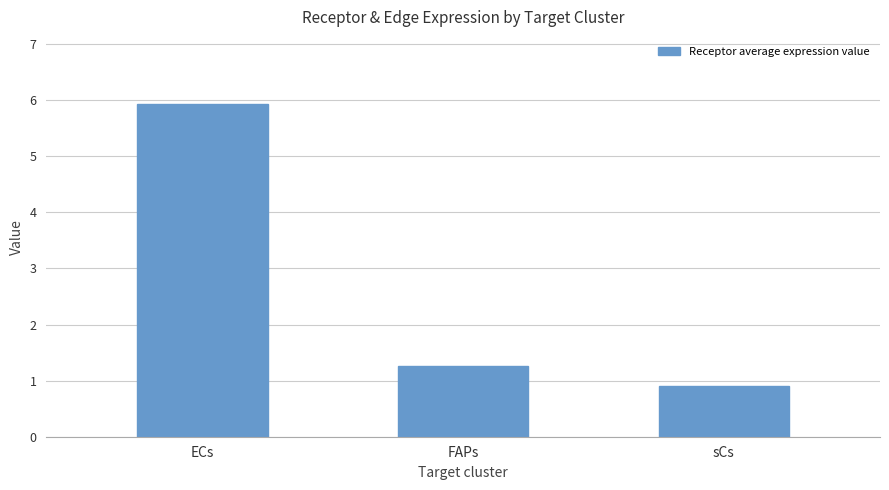

What is the greatest value displayed?

5.9